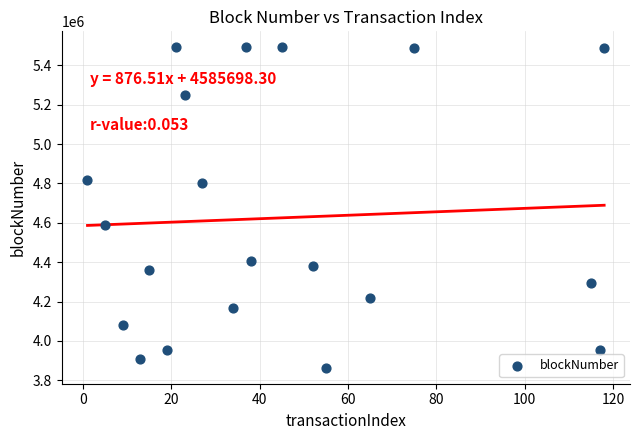

What is the range of Y values (max minus min)?

1626907